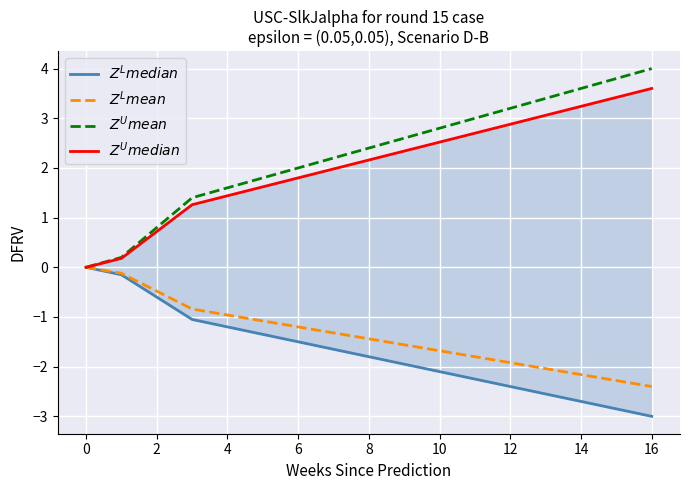

The value of $Z^U mean$ at 4 is 1.6. True or false?

True